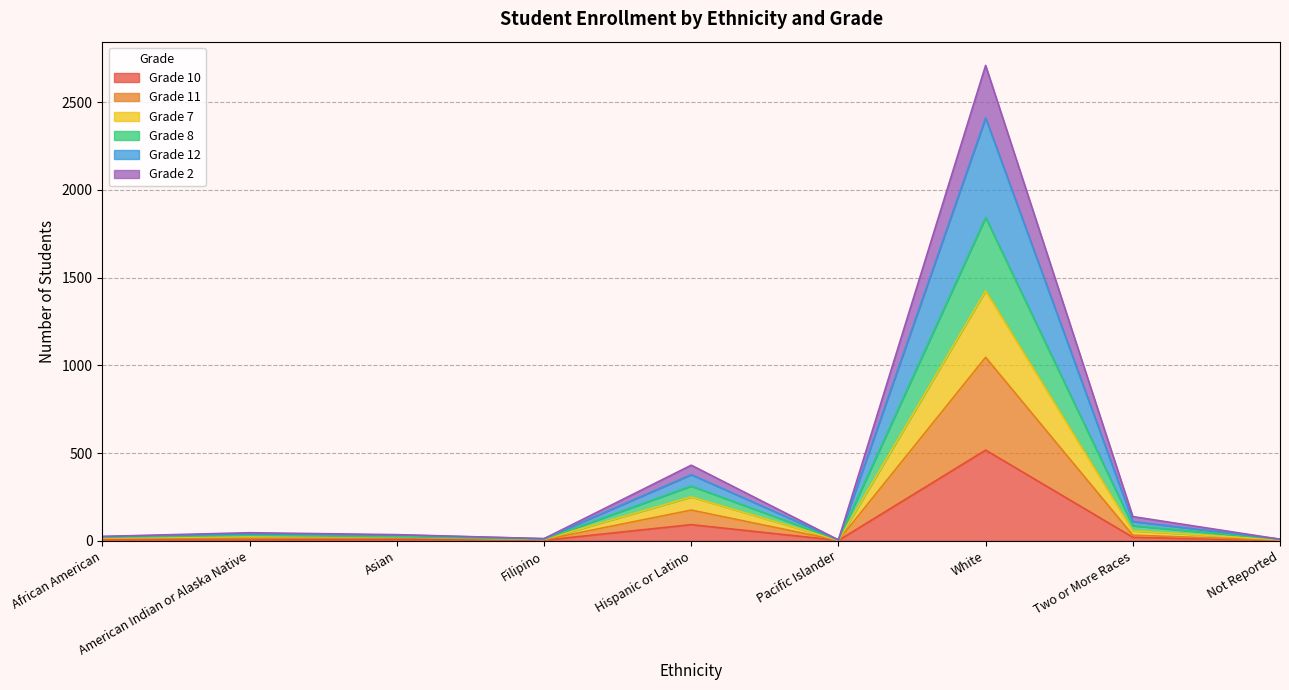

At which label does Grade 10 reach its peak?

White